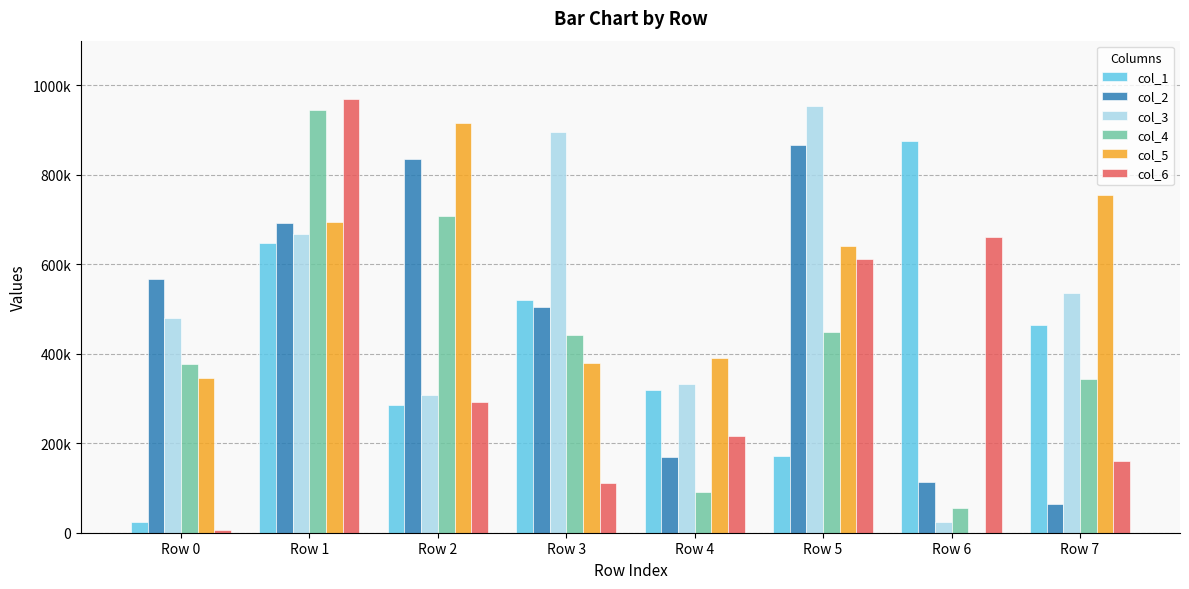

What are all the series names shown in the legend?

col_1, col_2, col_3, col_4, col_5, col_6